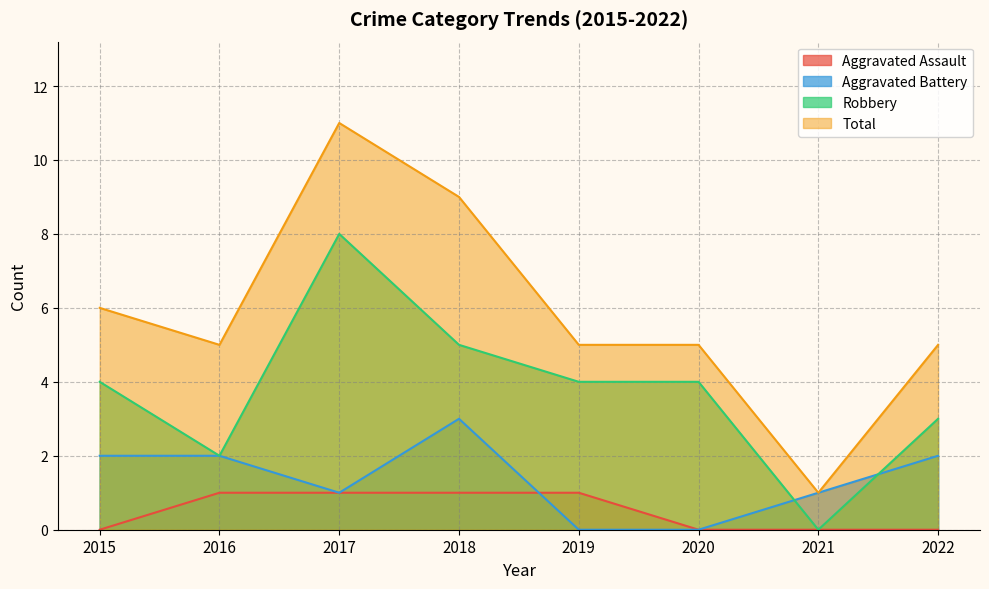

Which series has the widest spread of values?

Total